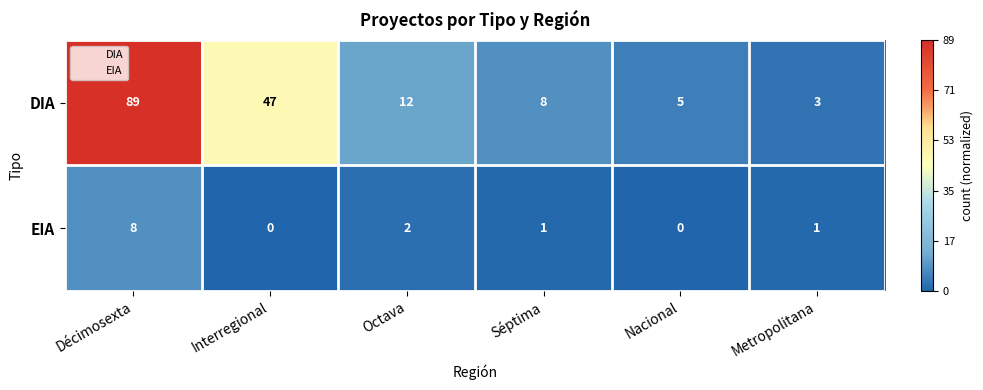

What is the difference between the highest and lowest values at Octava?

10